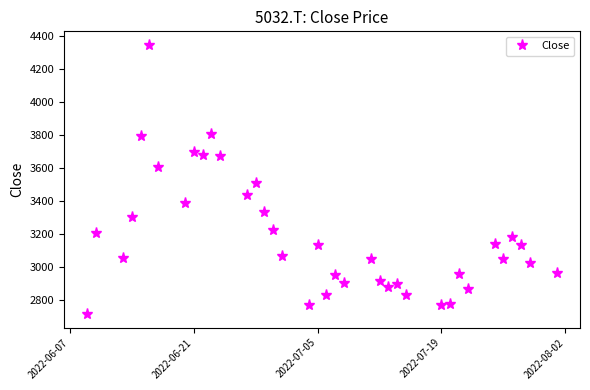

What is the difference between the maximum and minimum values?

1630.2